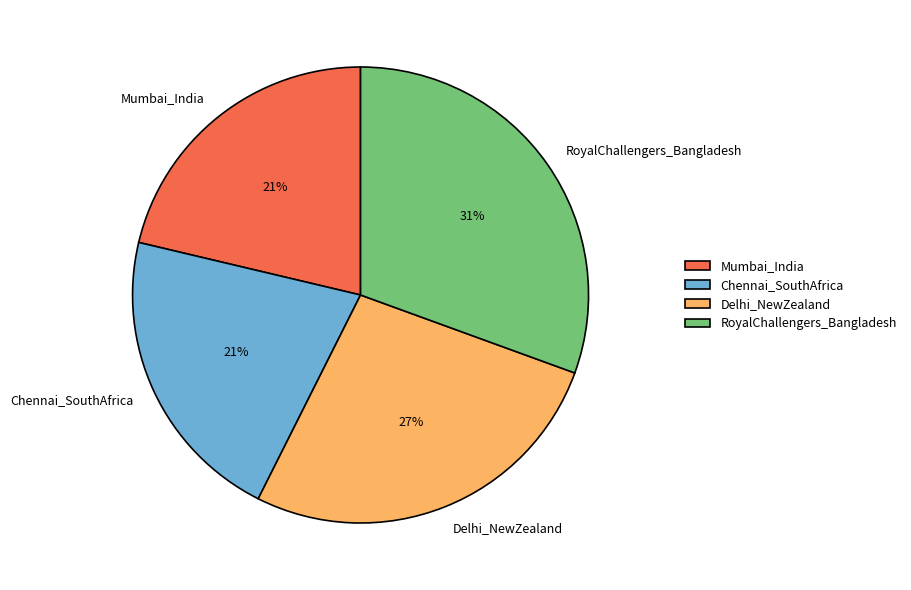

To the nearest percent, what percentage of the pie is Chennai_SouthAfrica?

21%